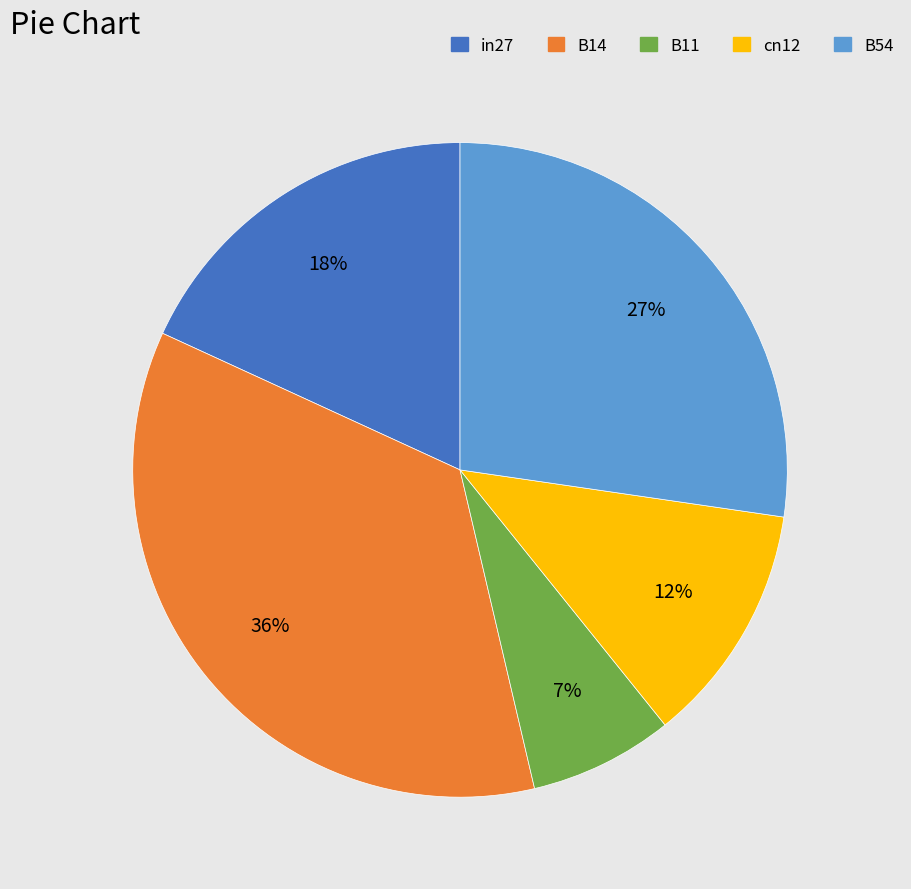

Is it true that B11 is 1% of the pie?

False